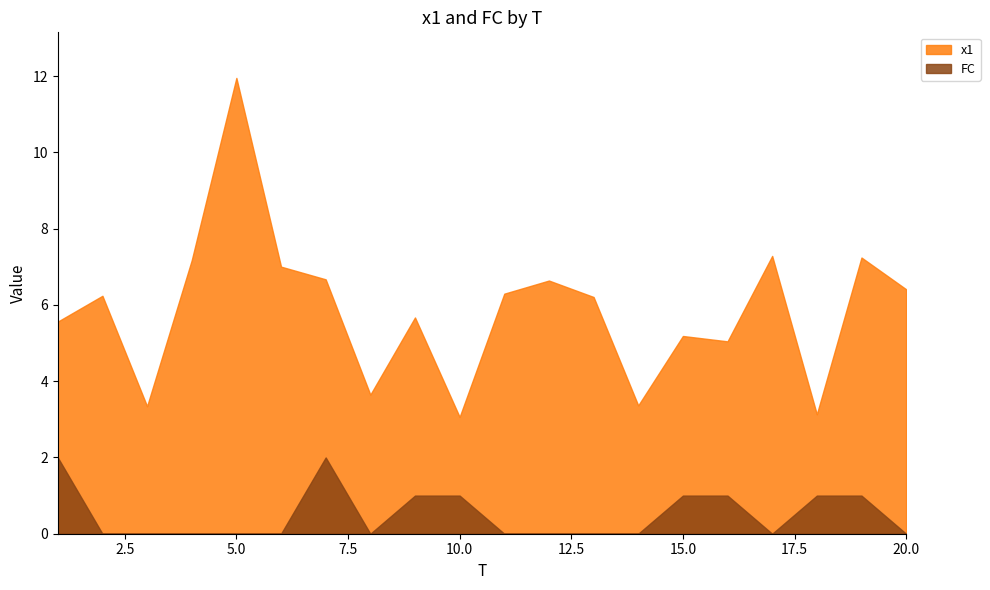

Which has a higher value, 15 or 2?

2